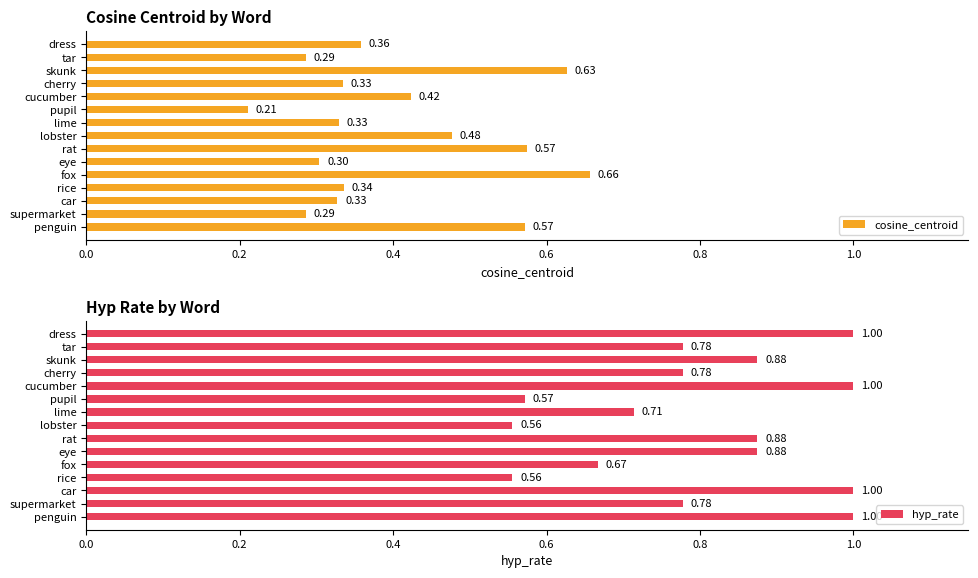

Where is cosine_centroid nearest to the value 0?

pupil